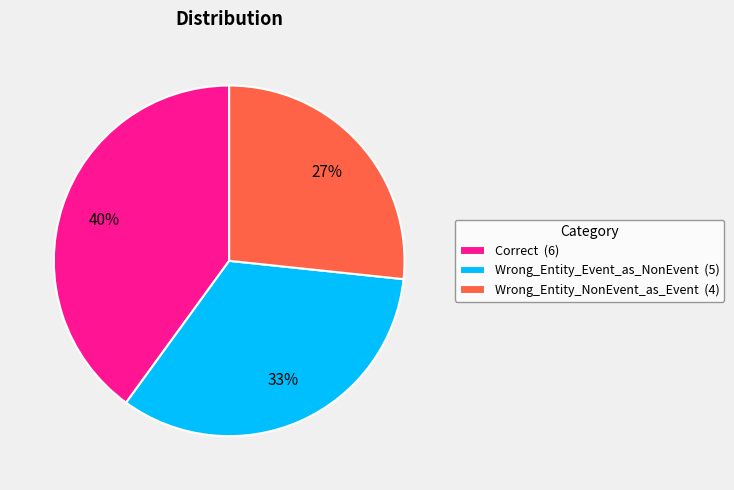

The Wrong_Entity_NonEvent_as_Event slice represents 27% of the pie. True or false?

True